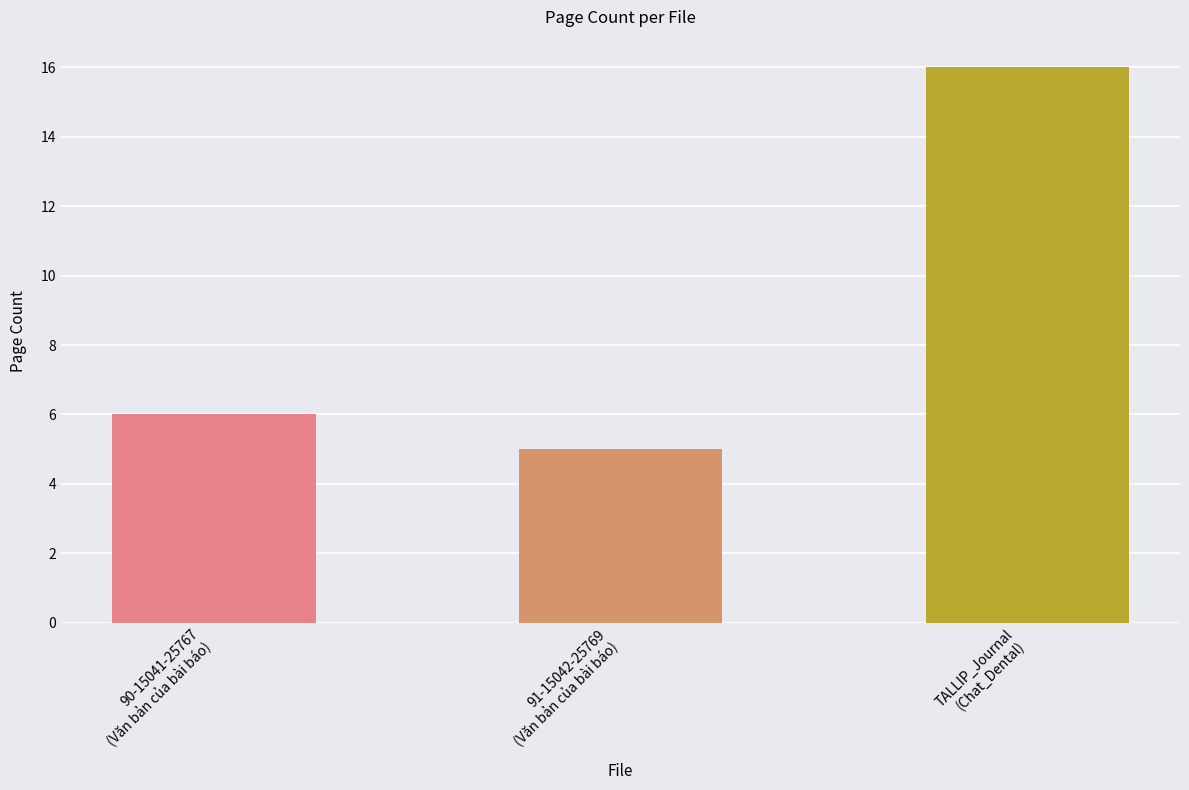

Reading left to right, extract all data points from this chart.

6	5	16